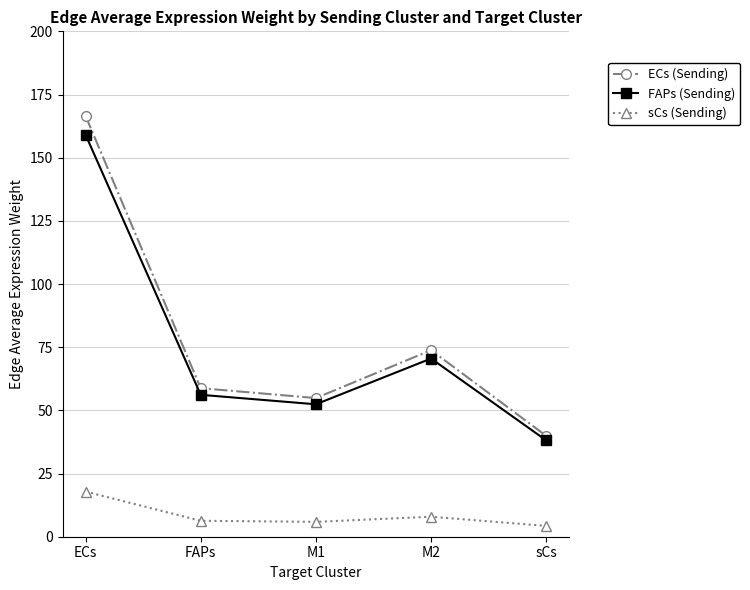

At which category is the sum across all series the highest?

ECs